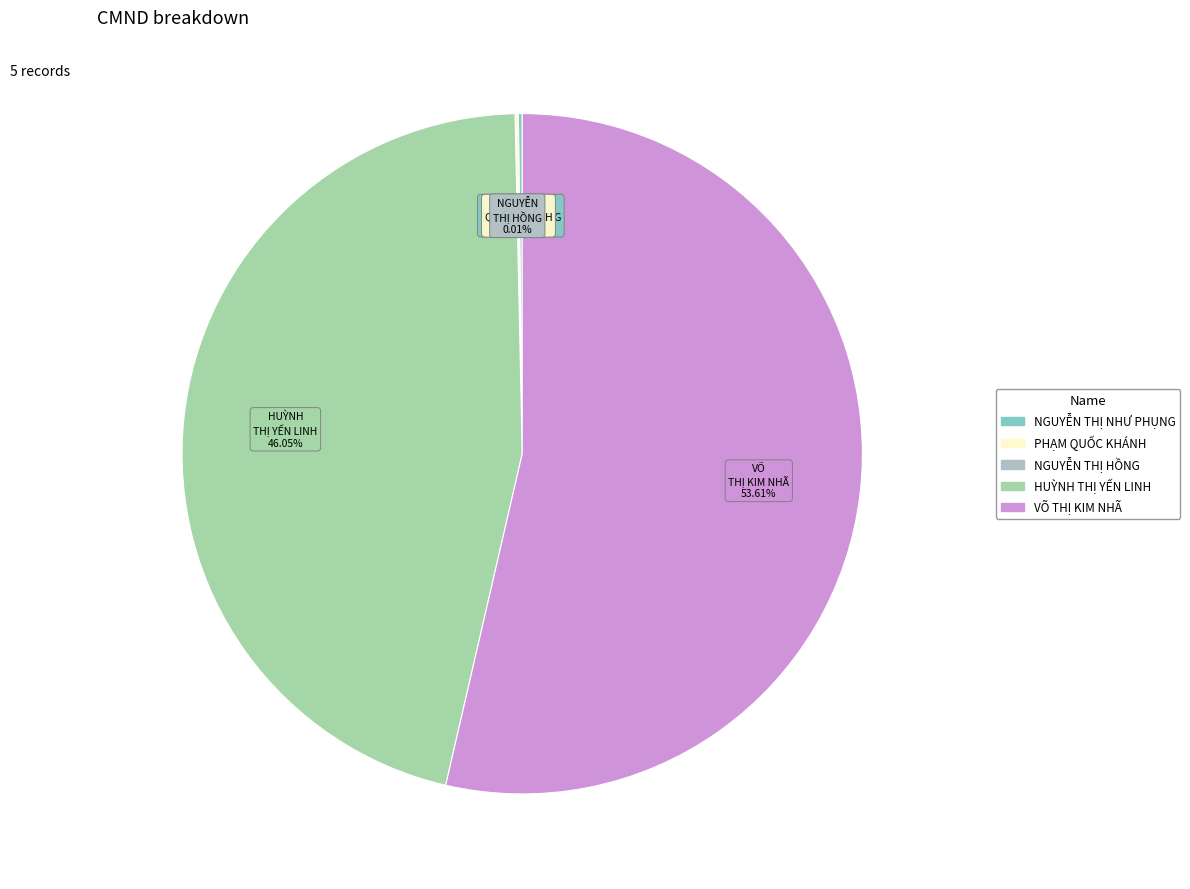

What is the majority slice?

VÕ THỊ KIM NHÃ